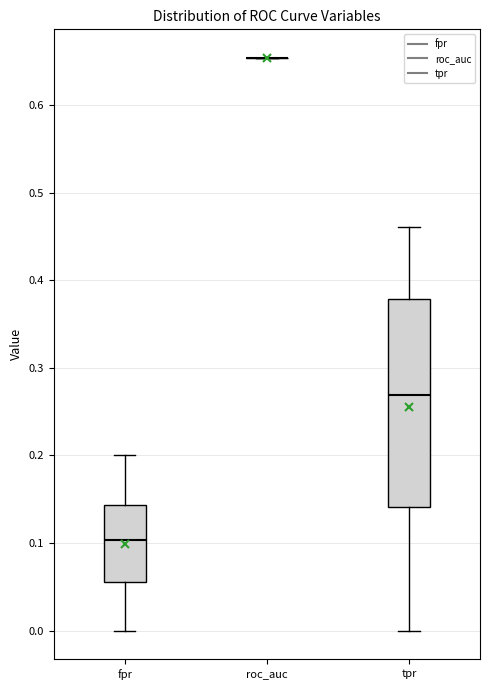

Reading left to right, read every box against the y-axis: the position of its median line, the range the box covers, and the ends of its whiskers. The values are not printed on the chart, so give them approximately, as read against the axis.

fpr: median 0.10, box 0.06 to 0.14, whiskers 0.00 to 0.20
roc_auc: box collapsed to a line at 0.65, whiskers 0.65 to 0.65
tpr: median 0.27, box 0.14 to 0.38, whiskers 0.00 to 0.46